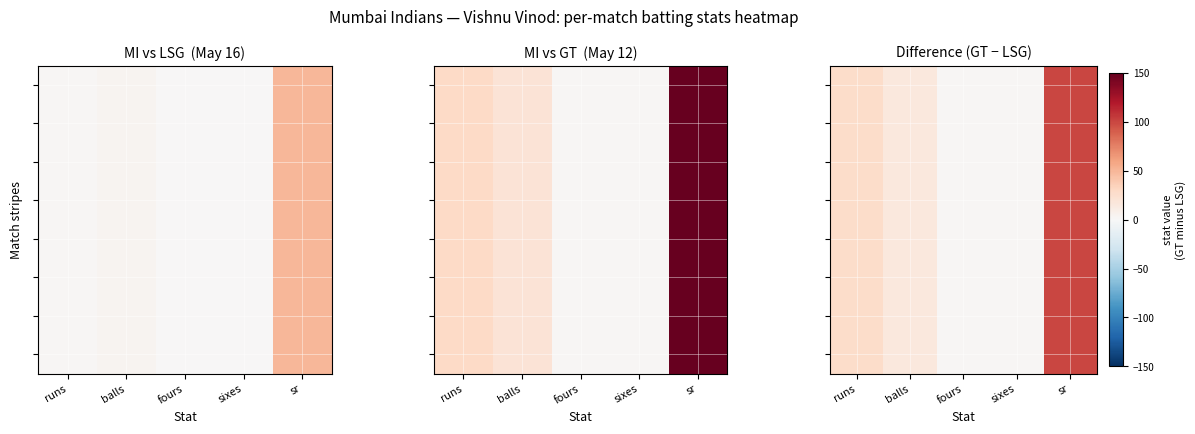

At which category is the sum across all series the highest?

sr